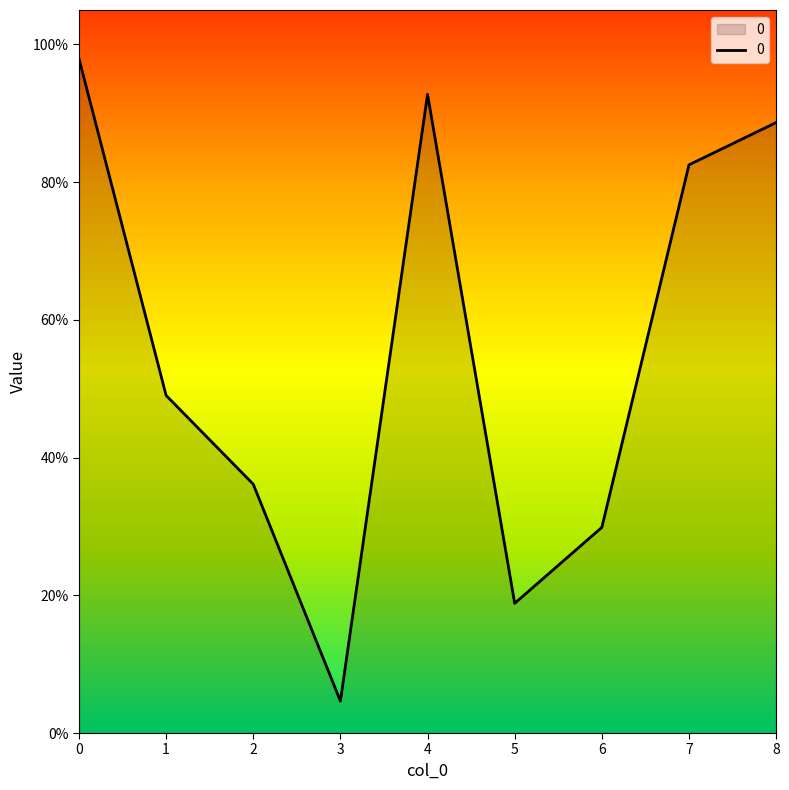

Between 8 and 4, which is larger?

4